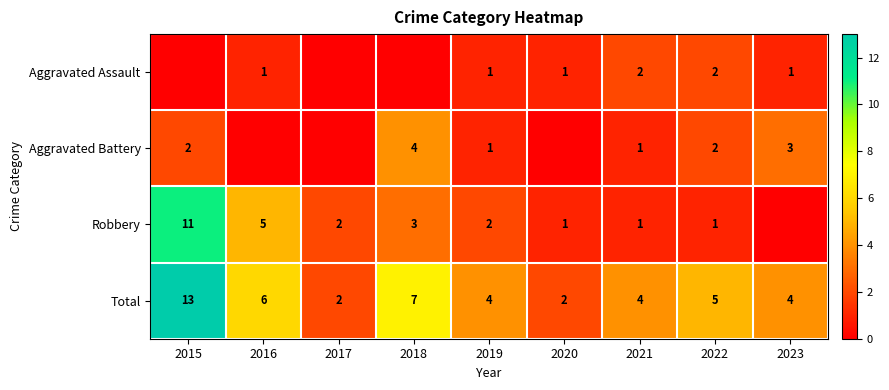

Which series has the largest total across all categories?

Total